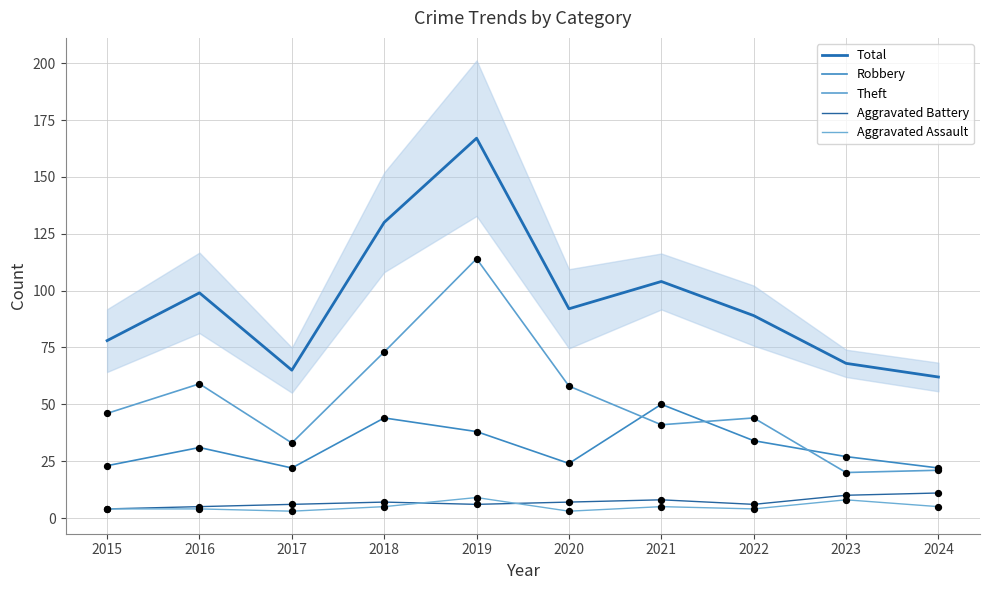

Which series has the largest total across all categories?

Total